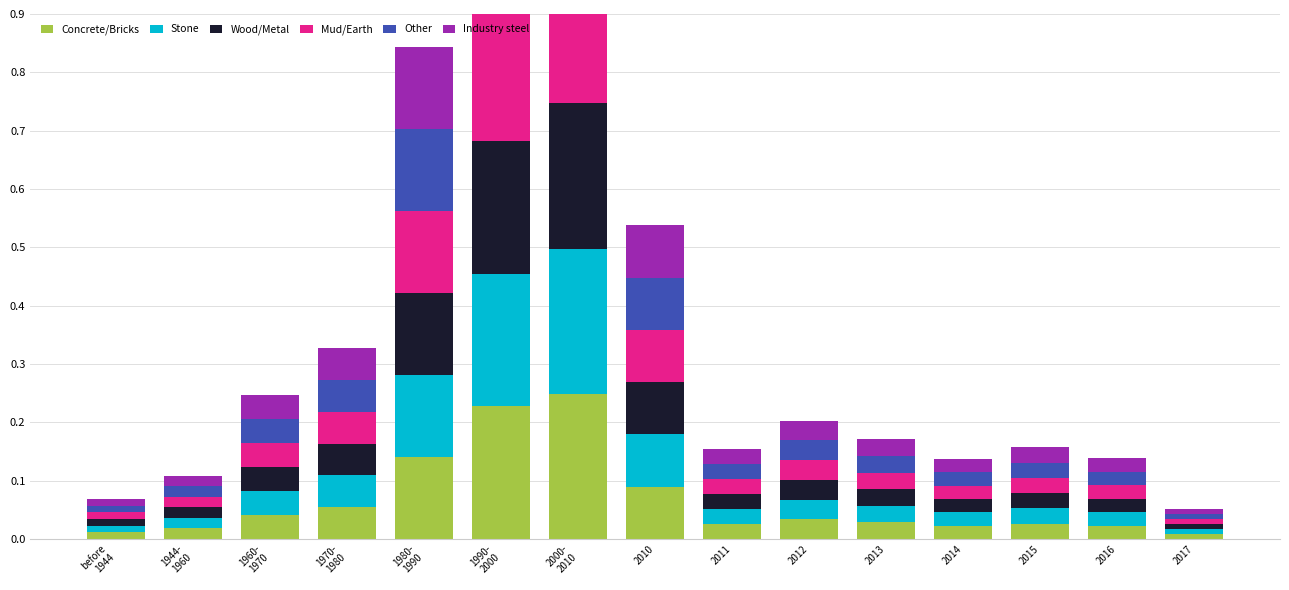

Which category has the lowest value in the Mud/Earth series?

2017